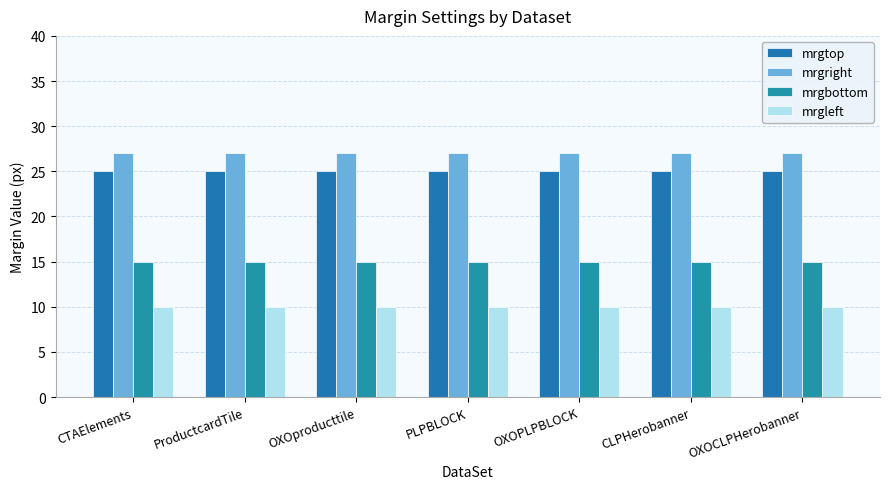

How many series are shown in this chart?

4